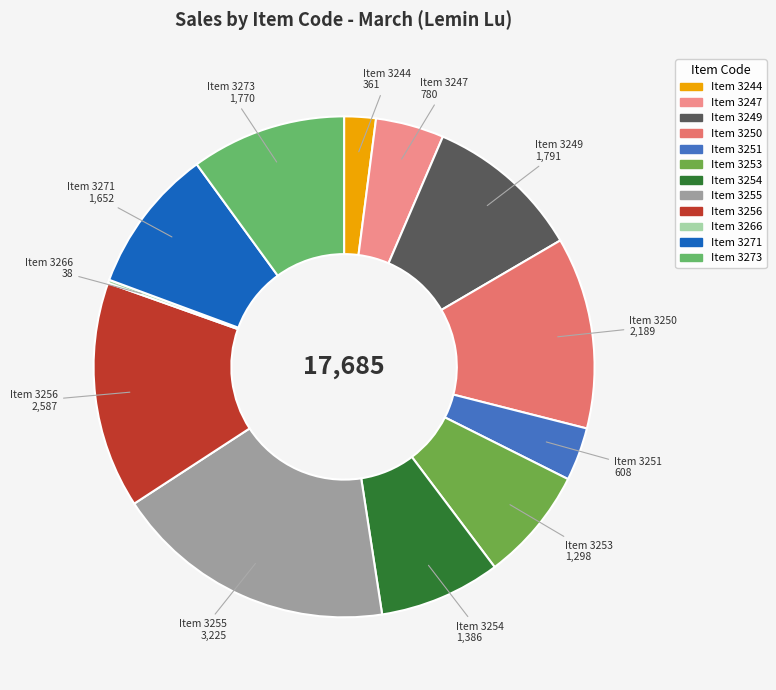

Is the sum of Item 3254 and Item 3255 greater than half?

No